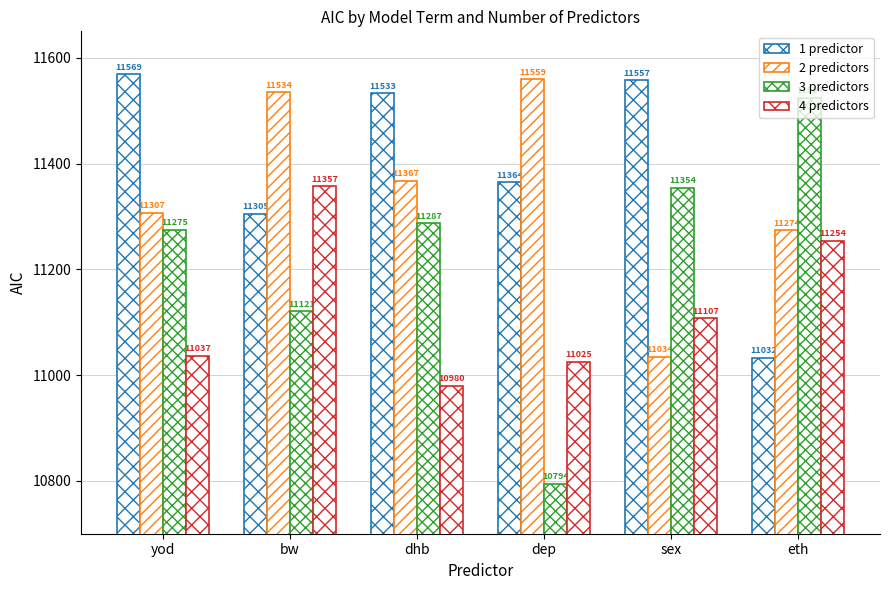

The 2 predictors series shows 19451.8 at sex. True or false?

False